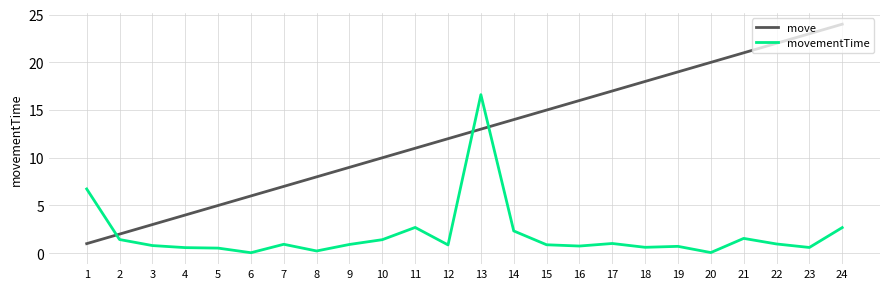

Is the value of move at 21 greater than the value of movementTime at 8?

Yes